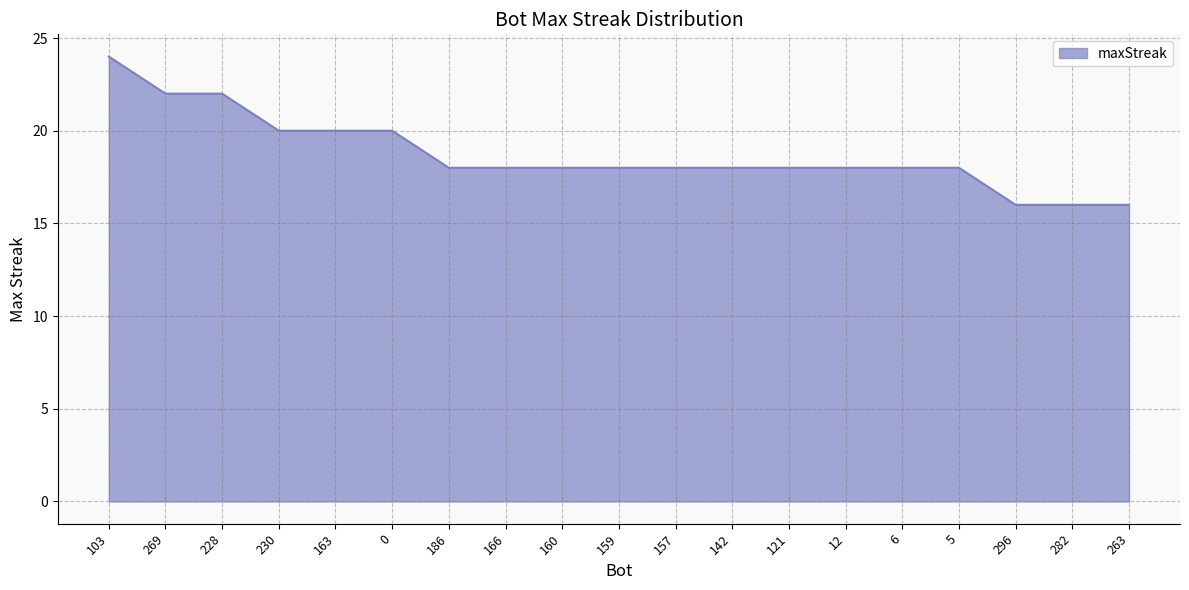

Is it true that the value at 157 is 18?

True